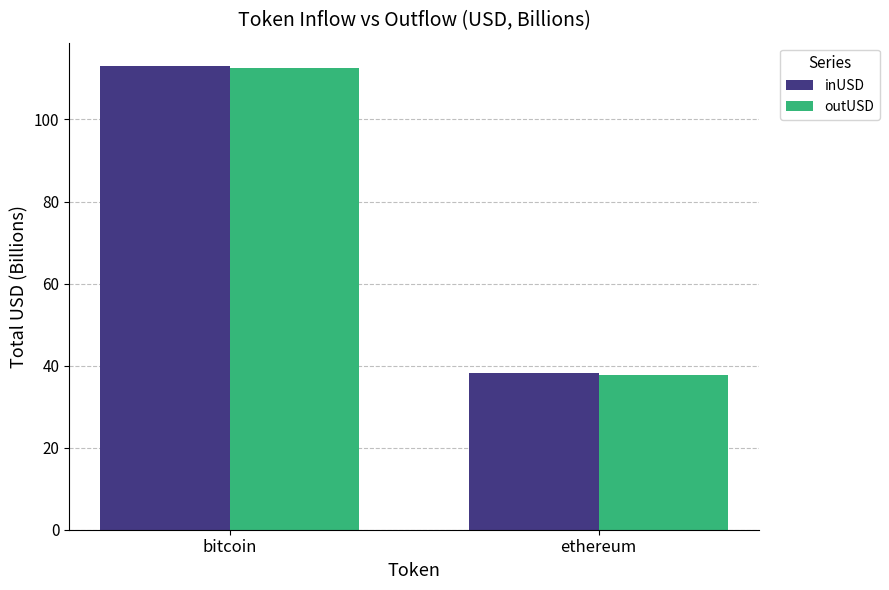

List the labels in order of outUSD value, largest first.

bitcoin, ethereum